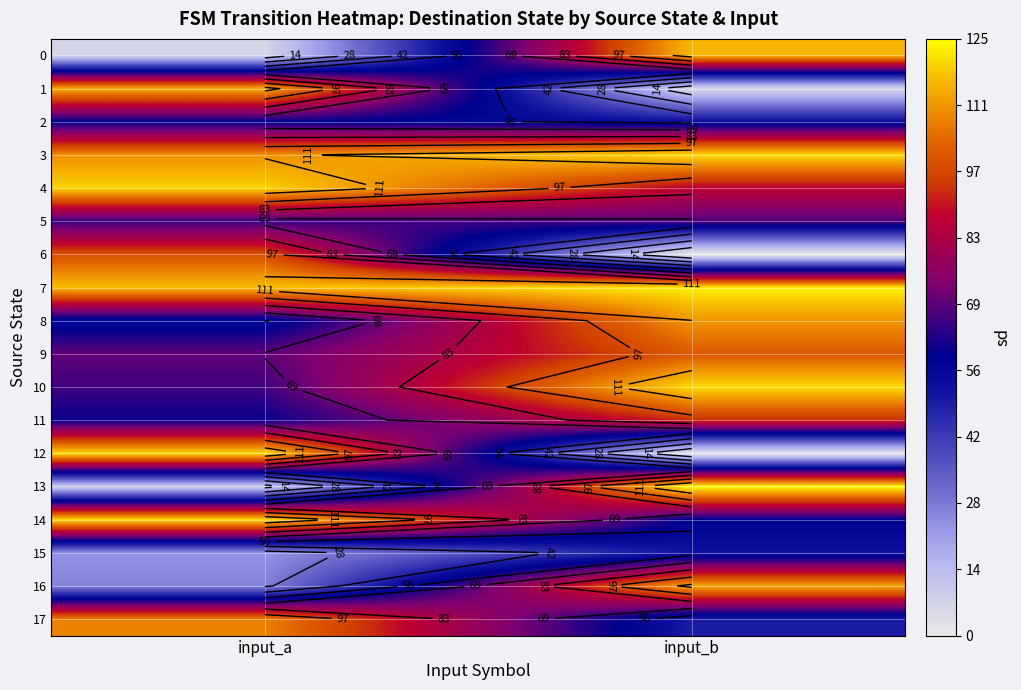

Which series has the largest total across all categories?

7